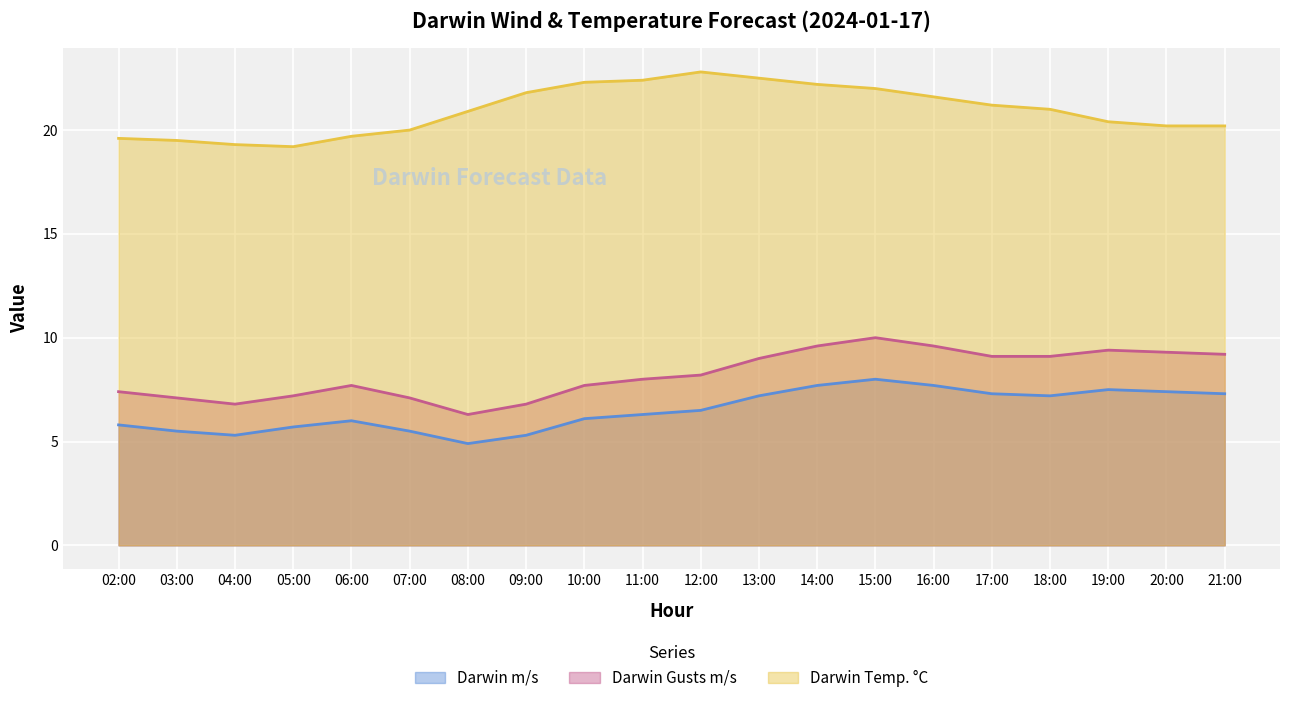

Which has a higher value, 13:00 or 08:00?

13:00